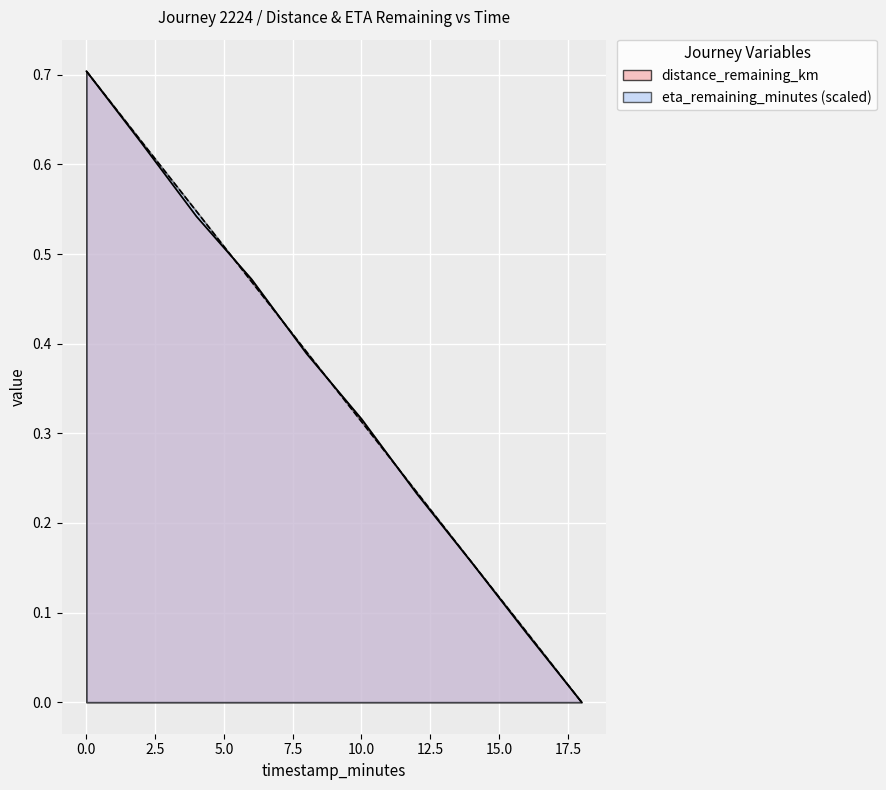

The value of eta_remaining_minutes at 0.0 is 1.1. True or false?

False